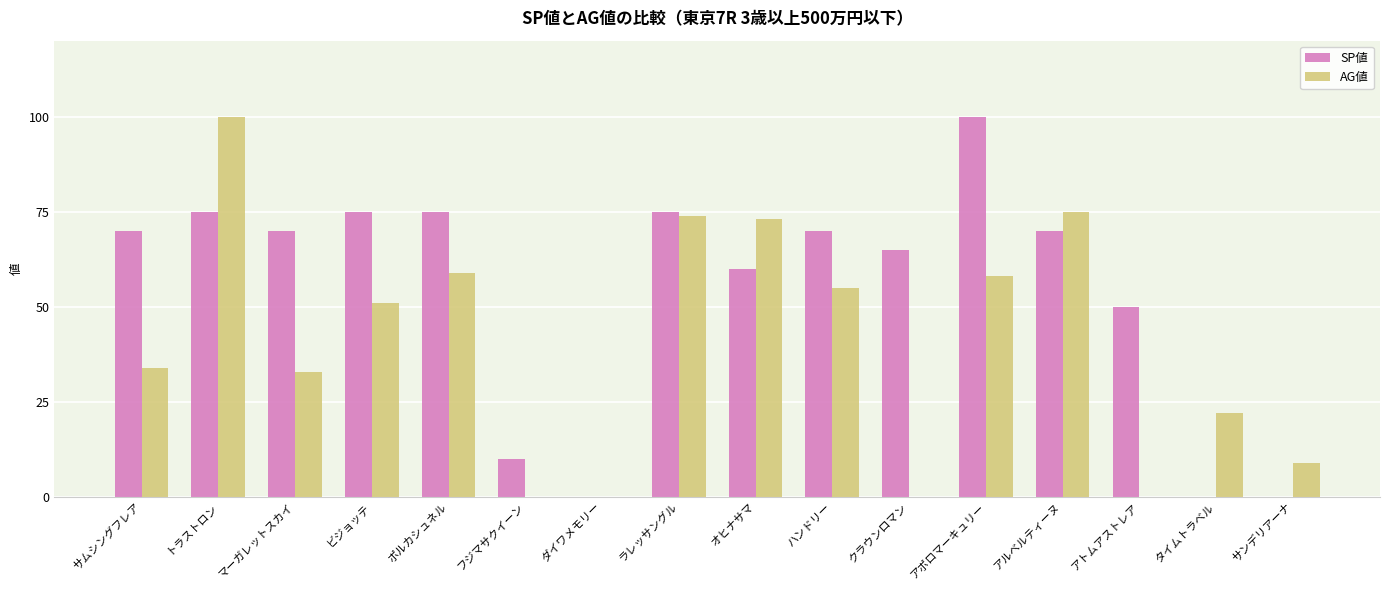

Reading left to right, list all the values displayed in this chart.

SP値: 70	75	70	75	75	10	0	75	60	70	65	100	70	50	0	0
AG値: 34	100	33	51	59	0	0	74	73	55	0	58	75	0	22	9